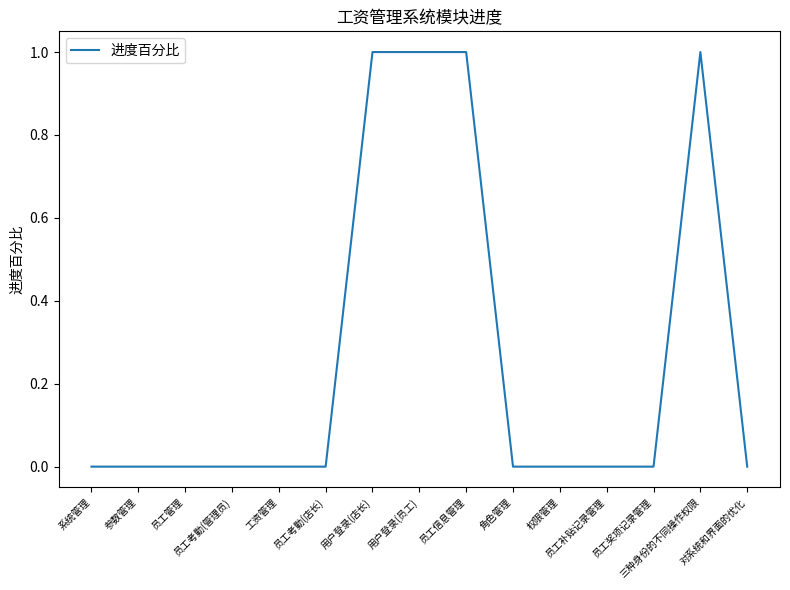

What is the difference between the maximum and minimum values?

1